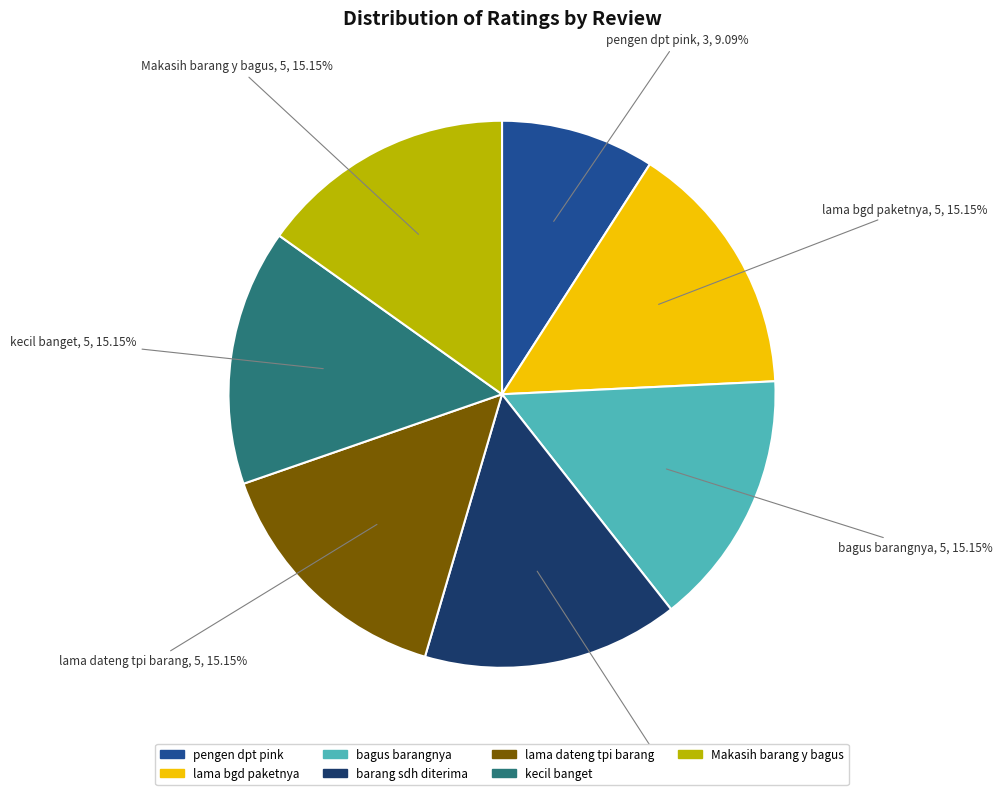

How many segments does this pie chart have?

7